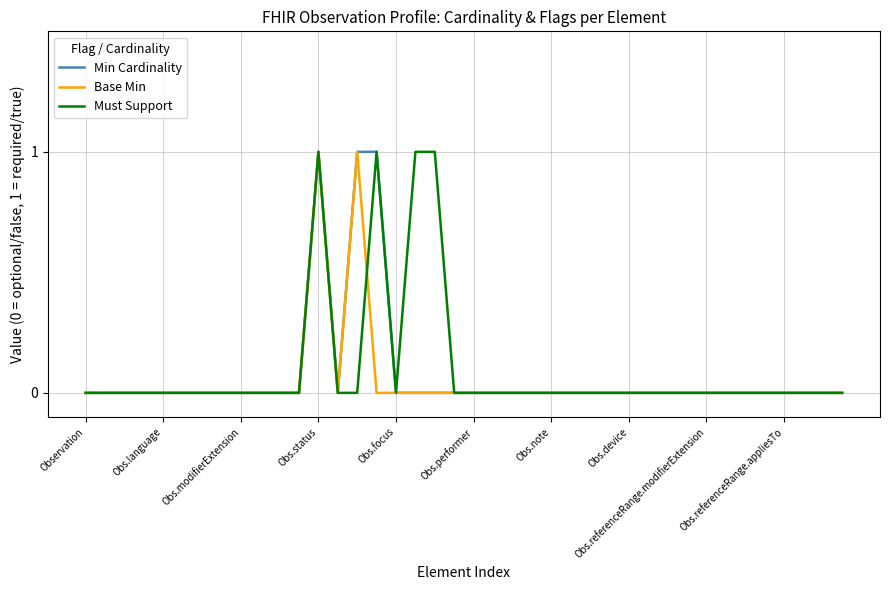

Reading left to right, extract all data points from this chart.

Min Cardinality: 0	0	0	0	0	0	0	0	0	0	0	0	1	0	1	1	0	0	0	0	0	0	0	0	0	0	0	0	0	0	0	0	0	0	0	0	0	0	0	0
Base Min: 0	0	0	0	0	0	0	0	0	0	0	0	1	0	1	0	0	0	0	0	0	0	0	0	0	0	0	0	0	0	0	0	0	0	0	0	0	0	0	0
Must Support: 0	0	0	0	0	0	0	0	0	0	0	0	1	0	0	1	0	1	1	0	0	0	0	0	0	0	0	0	0	0	0	0	0	0	0	0	0	0	0	0